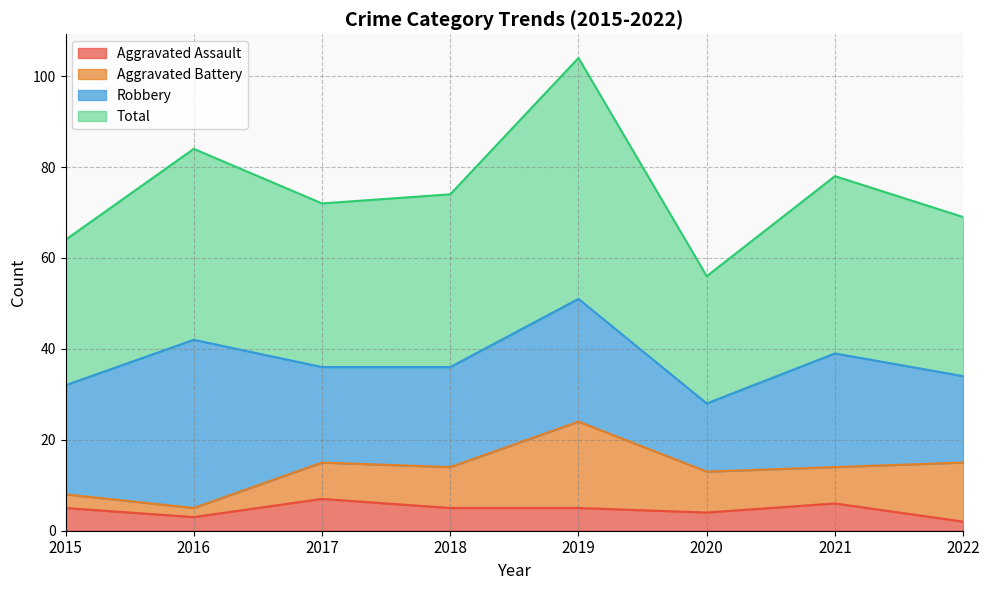

At which category is the sum across all series the highest?

2019